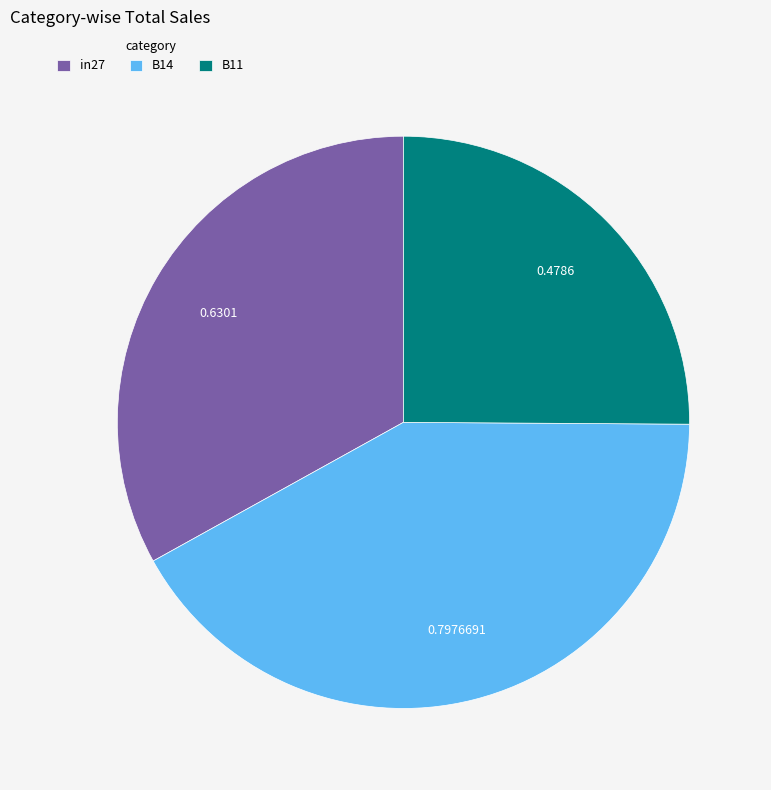

Count the number of slices in the pie.

3